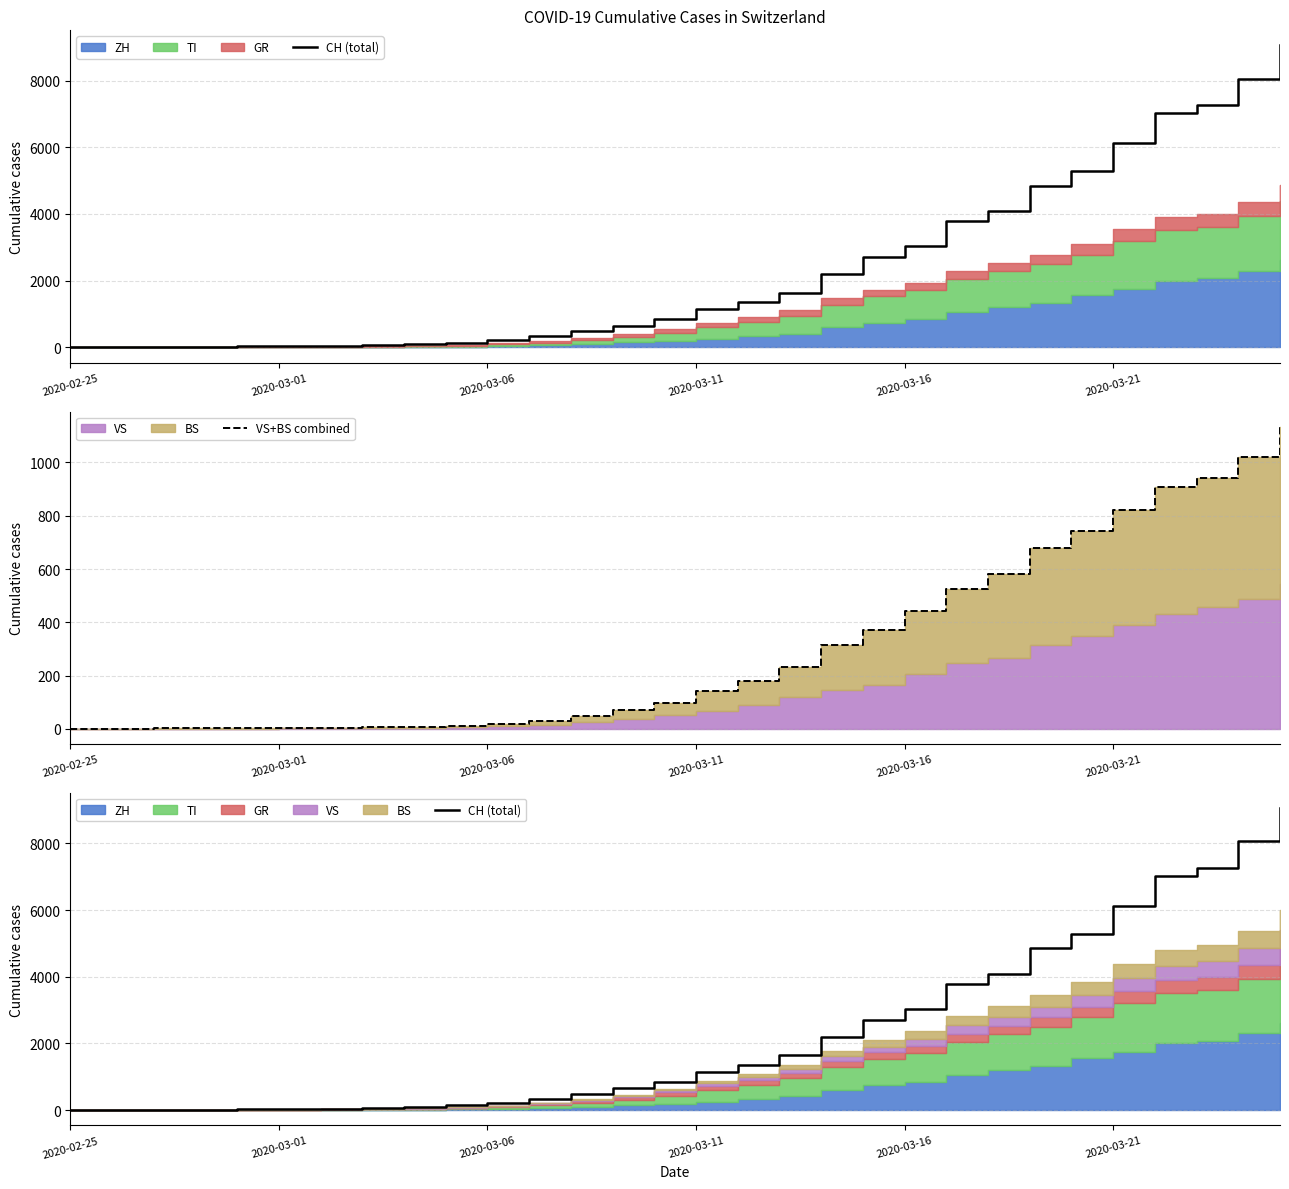

How many lines are shown in the chart?

2